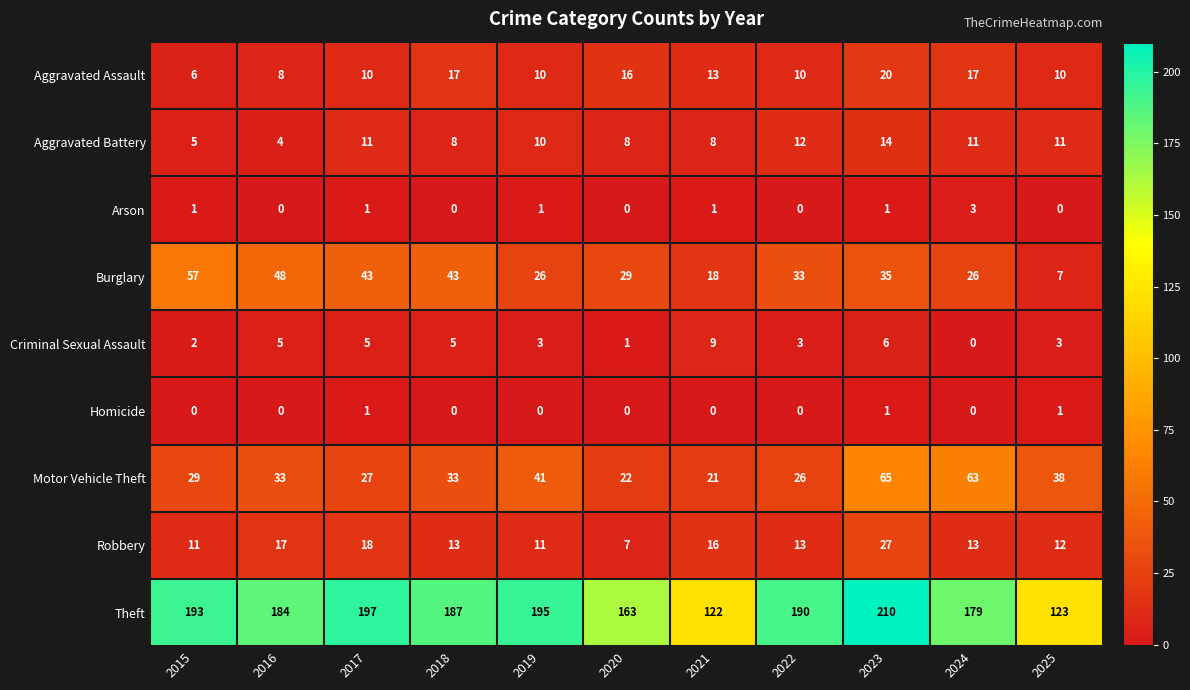

List the series in order of their peak value, lowest first.

Homicide, Arson, Criminal Sexual Assault, Aggravated Battery, Aggravated Assault, Robbery, Burglary, Motor Vehicle Theft, Theft